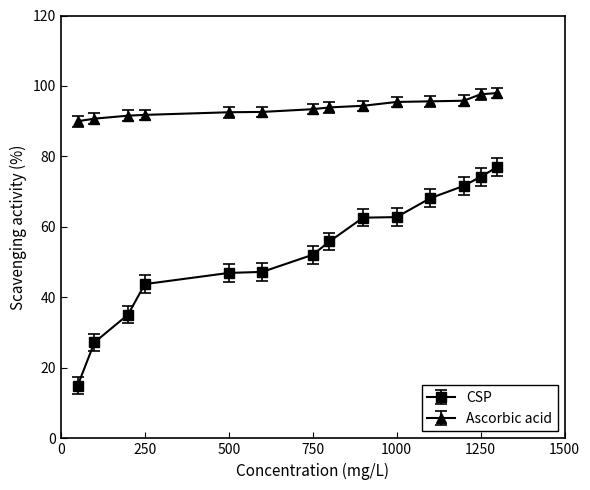

Which series has the widest spread of values?

CSP